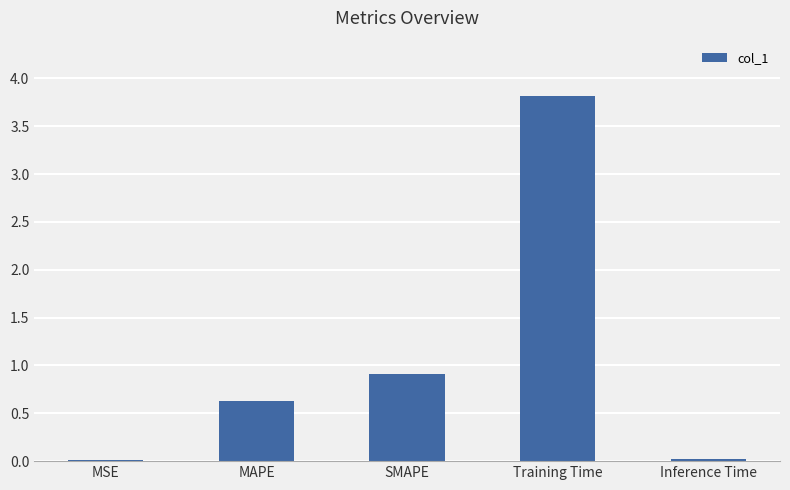

What is the approximate value at Training Time?

3.8